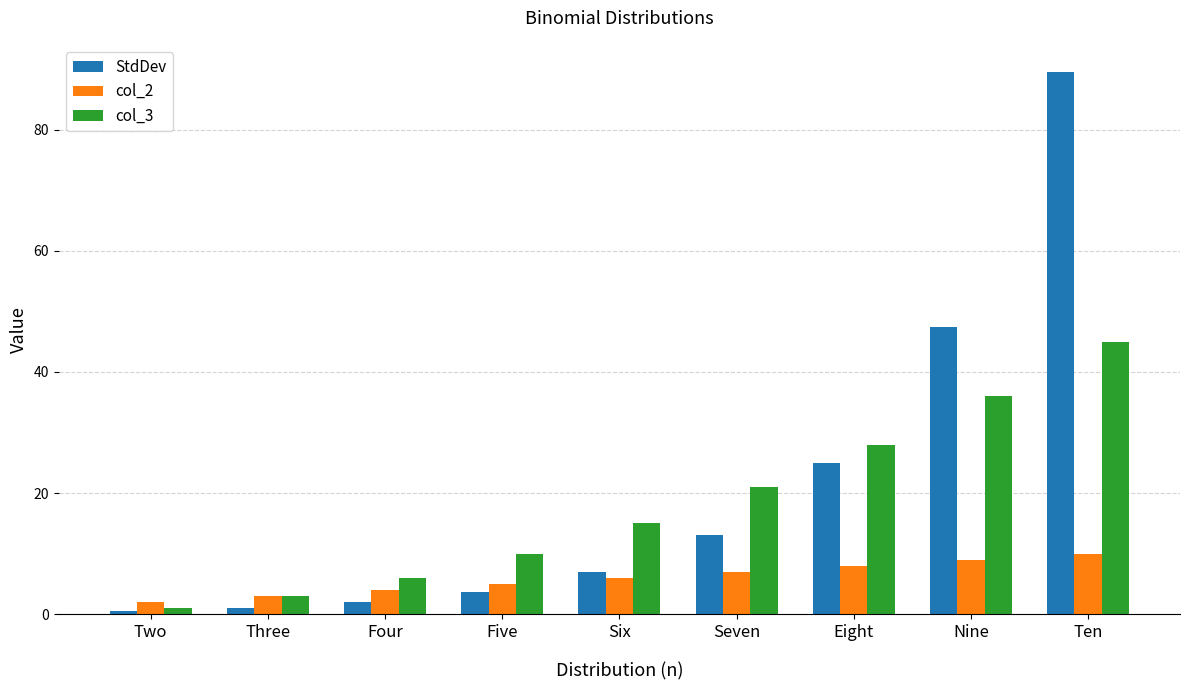

The value of col_3 at Four is 1.7. True or false?

False